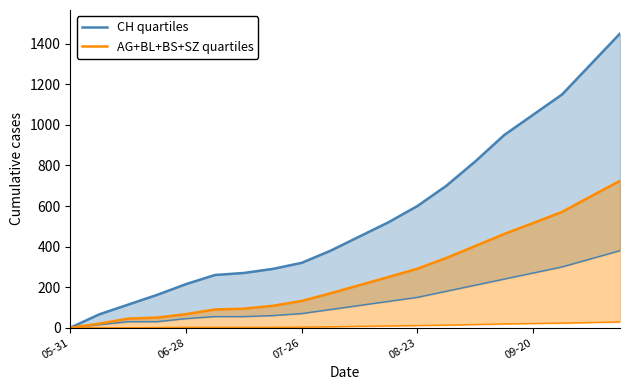

True or false: AG+BL+BS+SZ quartiles has more than 2 interior local peaks.

False